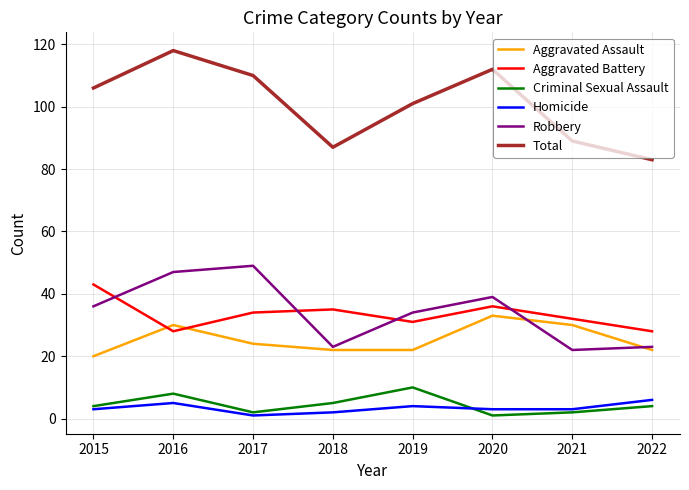

Reading left to right, extract all data points from this chart.

Aggravated Assault: 20	30	24	22	22	33	30	22
Aggravated Battery: 43	28	34	35	31	36	32	28
Criminal Sexual Assault: 4	8	2	5	10	1	2	4
Homicide: 3	5	1	2	4	3	3	6
Robbery: 36	47	49	23	34	39	22	23
Total: 106	118	110	87	101	112	89	83